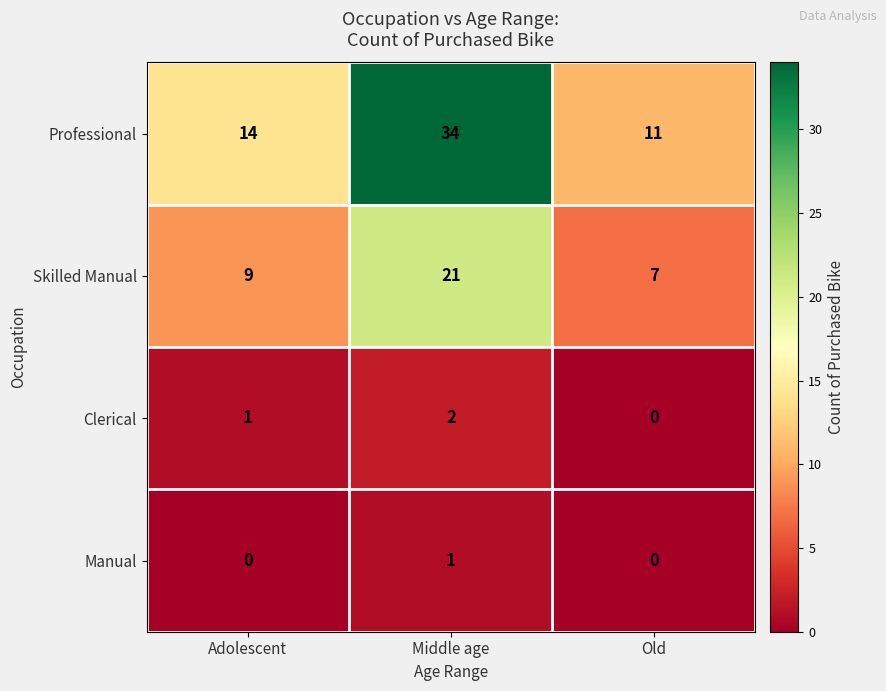

Where is Skilled Manual nearest to the value 14?

Adolescent